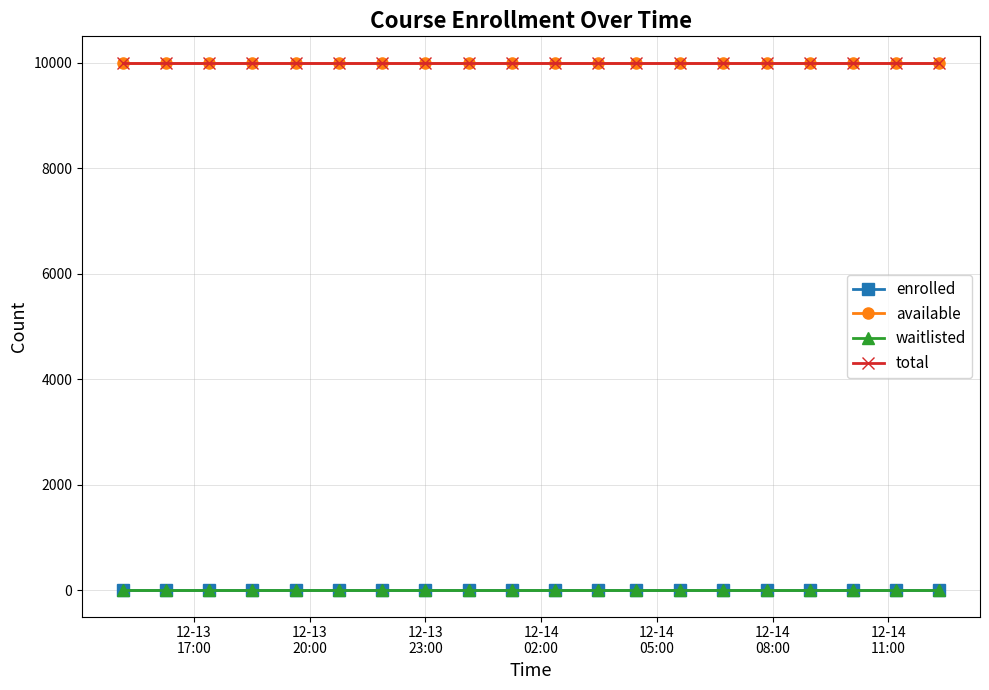

How many lines are shown in the chart?

4